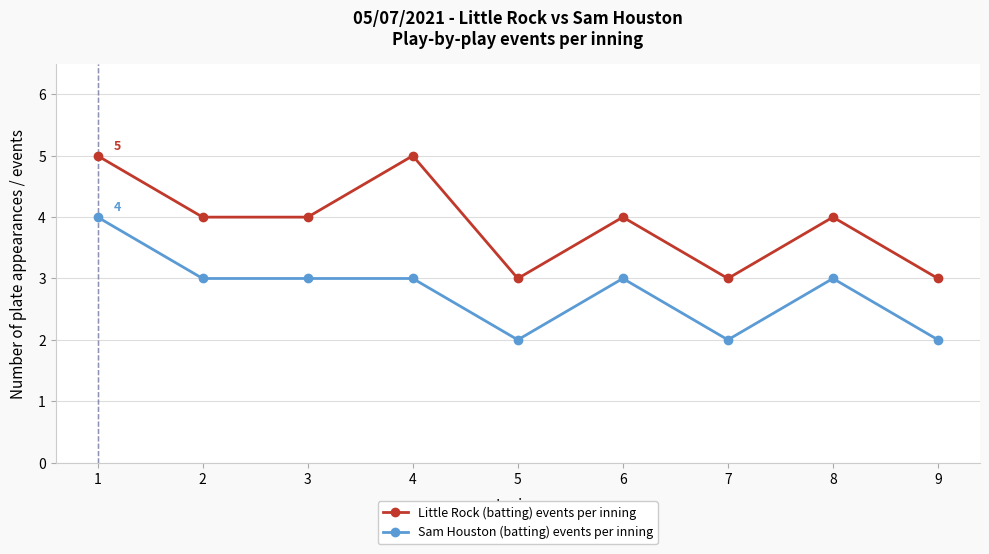

True or false: Sam Houston (batting) events per inning has more than 0 interior local peaks.

True